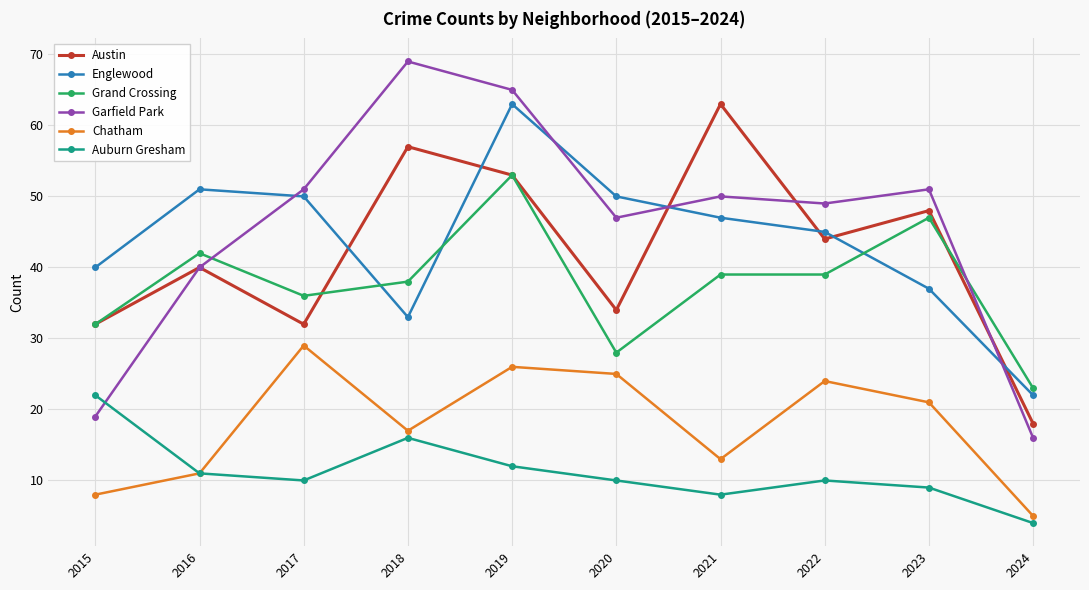

At which label is Englewood closest to 42?

2015